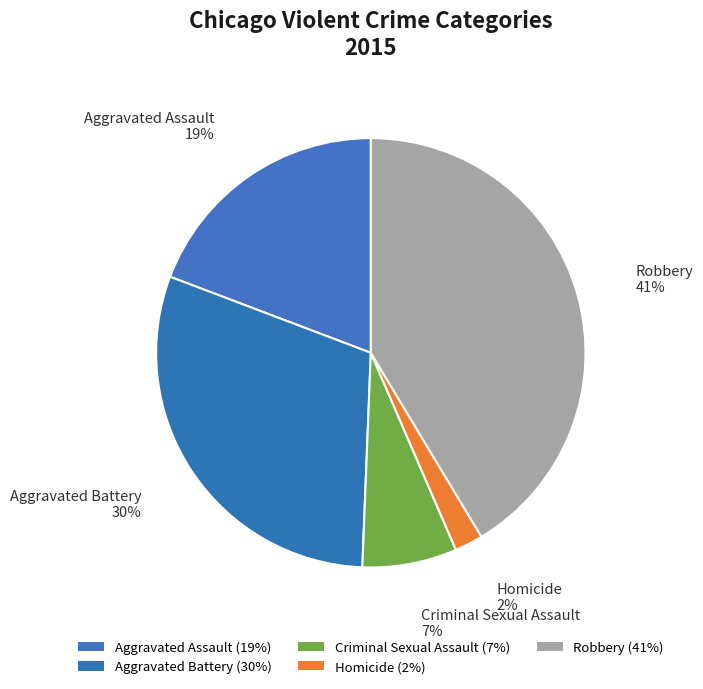

What percentage is the Aggravated Battery slice, to the nearest percent?

30%